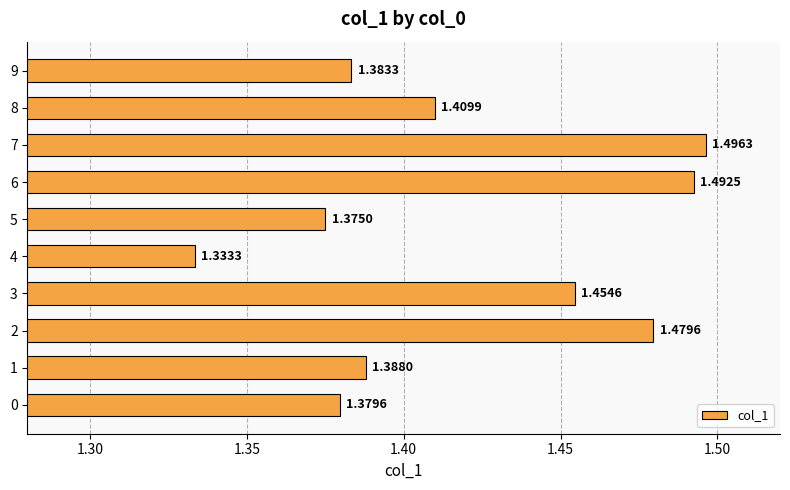

What is the difference between the maximum and second lowest values?

0.1